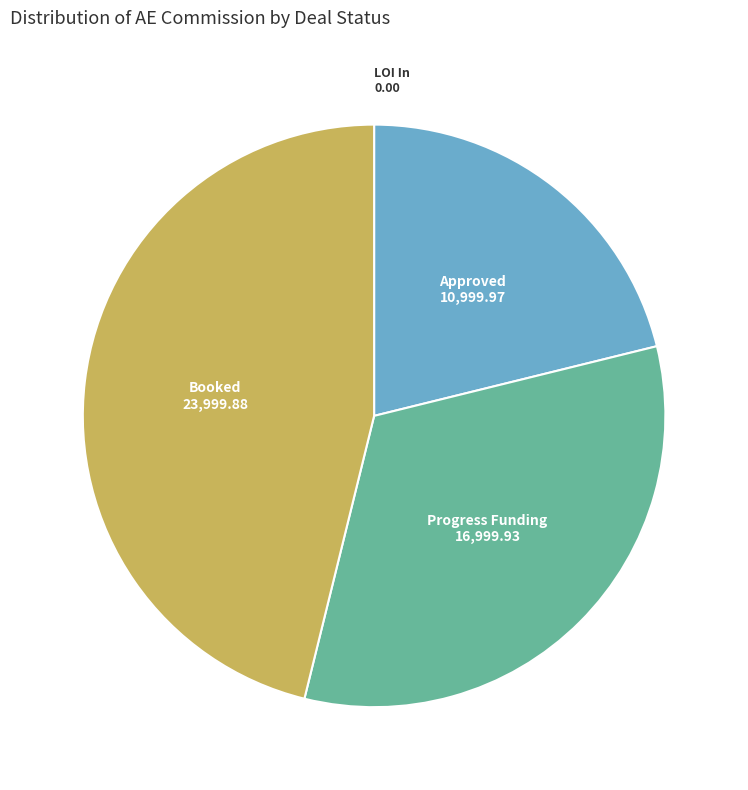

Is it true that Progress Funding is 33% of the pie?

True